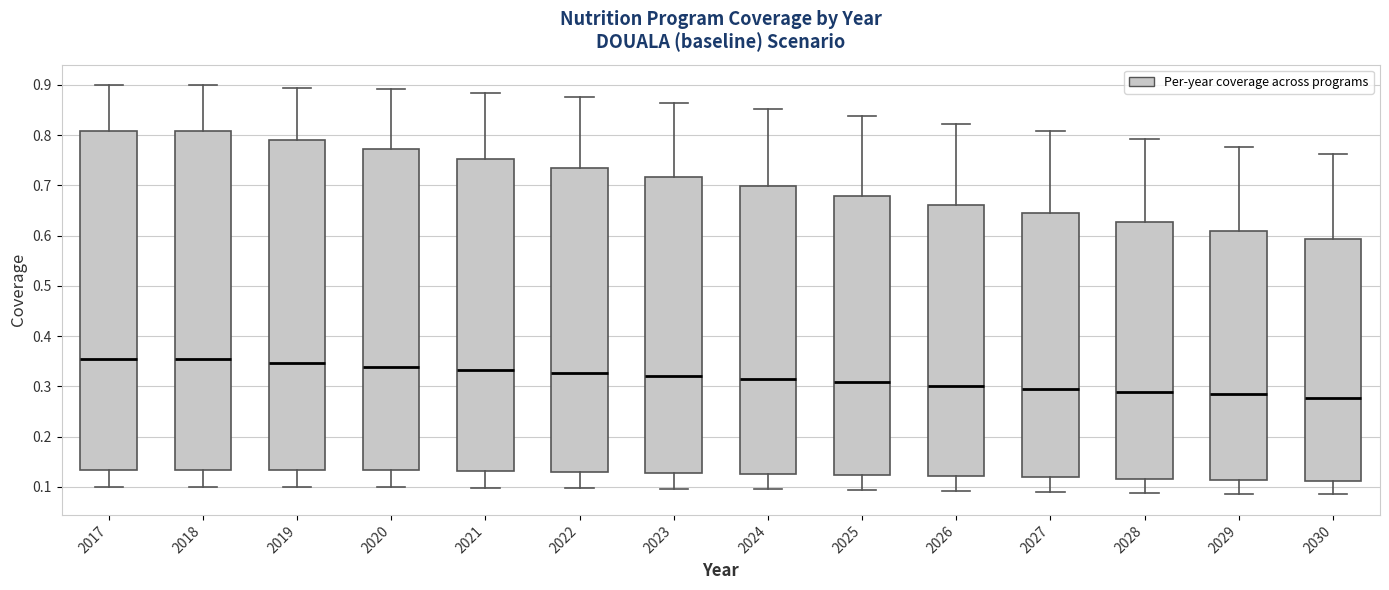

Where is the lower edge of the box at x = 2026 on the y-axis? The values are not printed on the chart, so give them approximately, as read against the axis.

0.12